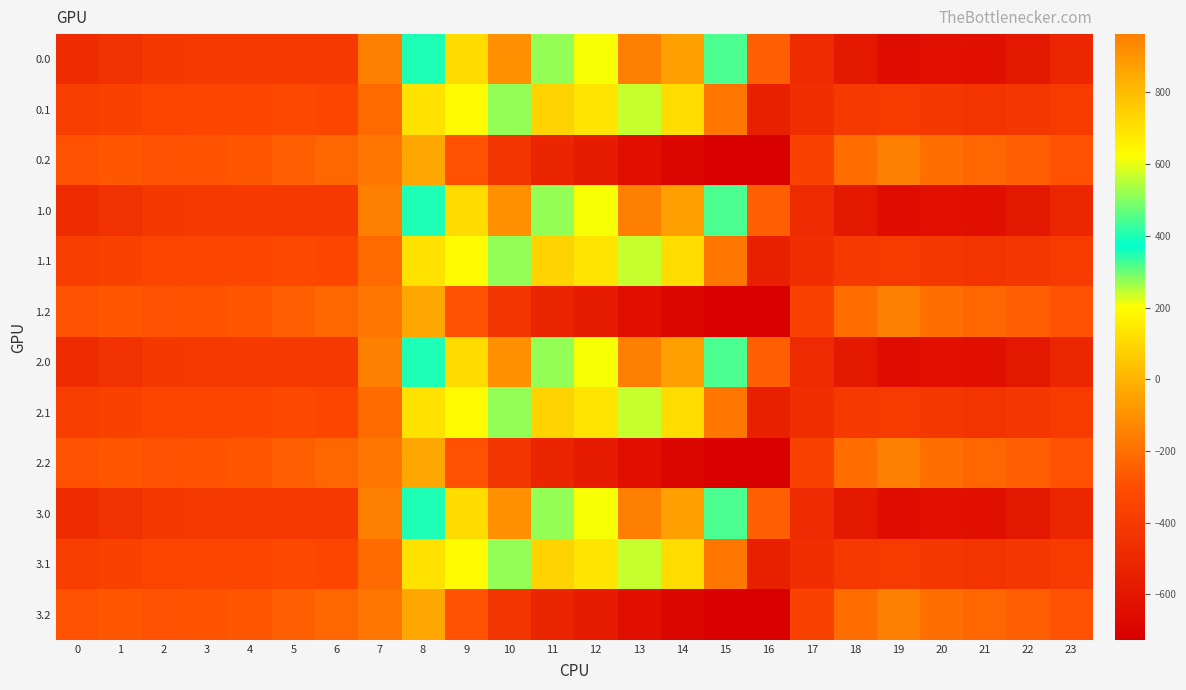

Rank the series by their maximum value, from highest to lowest.

0.0, 1.0, 2.0, 3.0, 0.1, 1.1, 2.1, 3.1, 0.2, 1.2, 2.2, 3.2